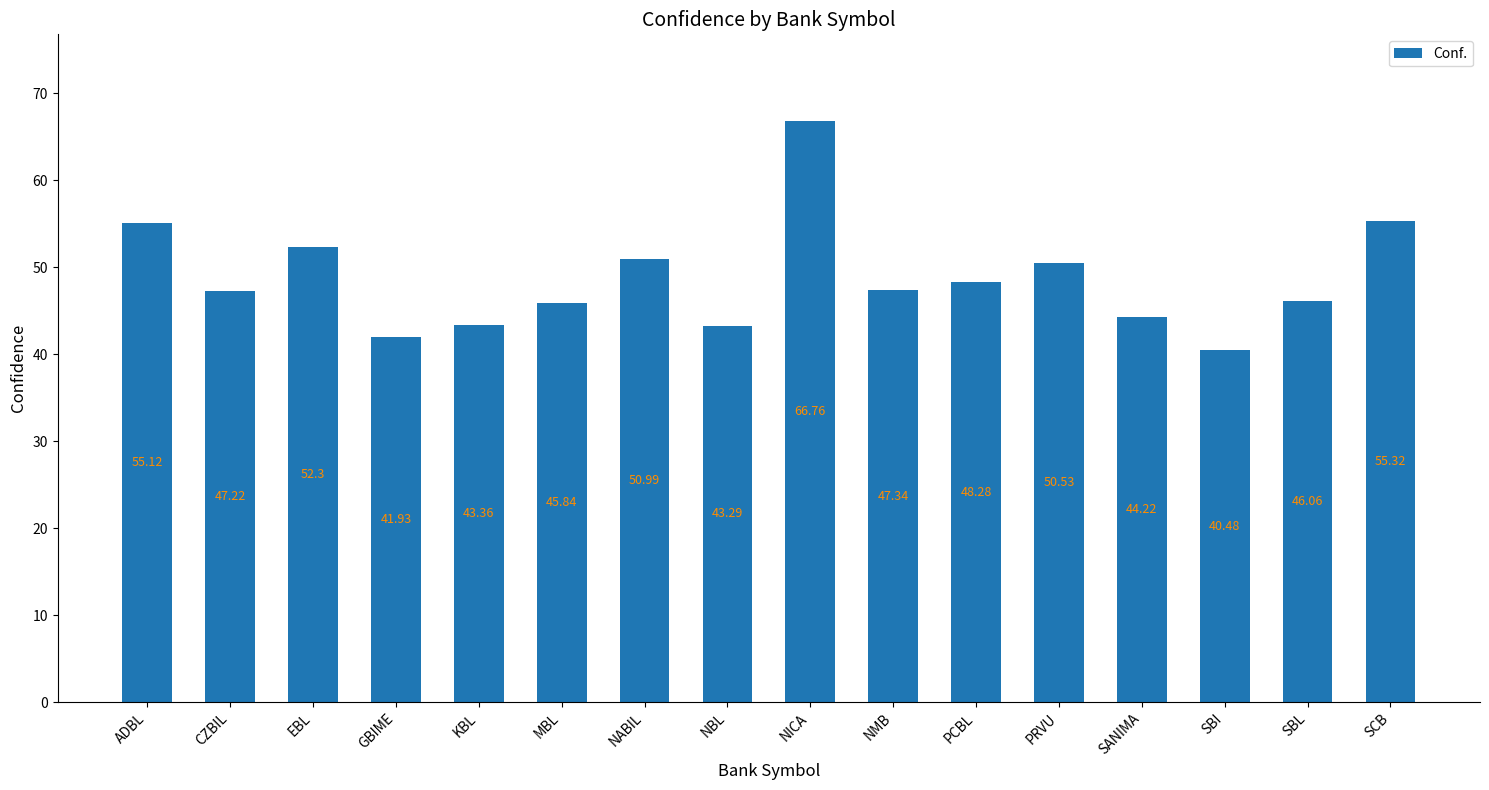

Reading left to right, extract all data points from this chart.

55.1	47.2	52.3	41.9	43.4	45.8	51.0	43.3	66.8	47.3	48.3	50.5	44.2	40.5	46.1	55.3